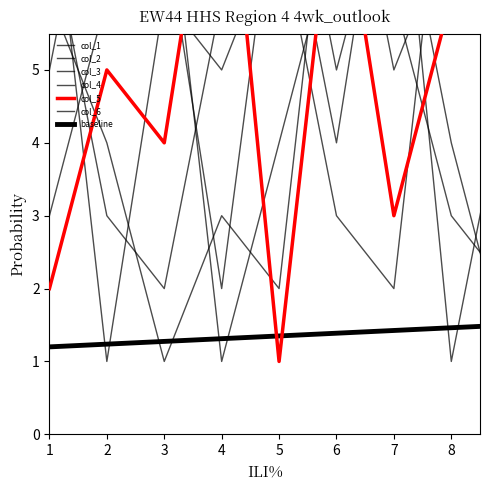

Is it true that col_5 equals 15 at 1?

False